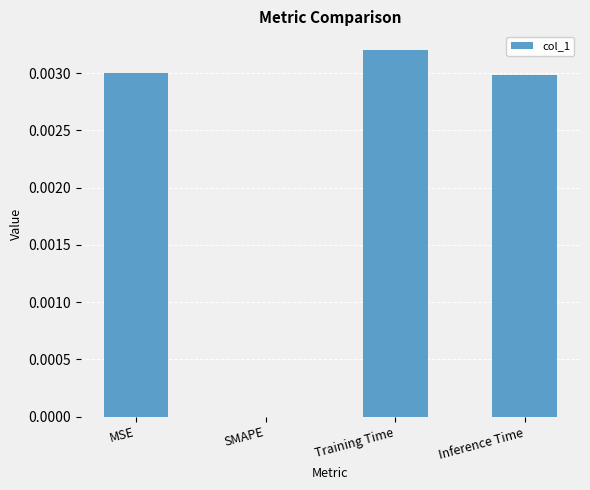

Where is the data nearest to the value 0?

SMAPE